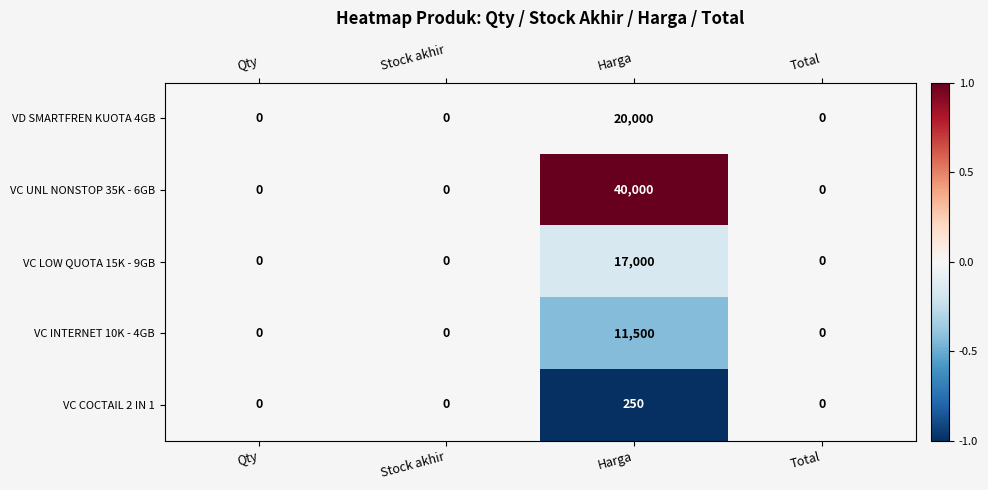

Is it true that VC UNL NONSTOP 35K - 6GB equals 0 at Qty?

True